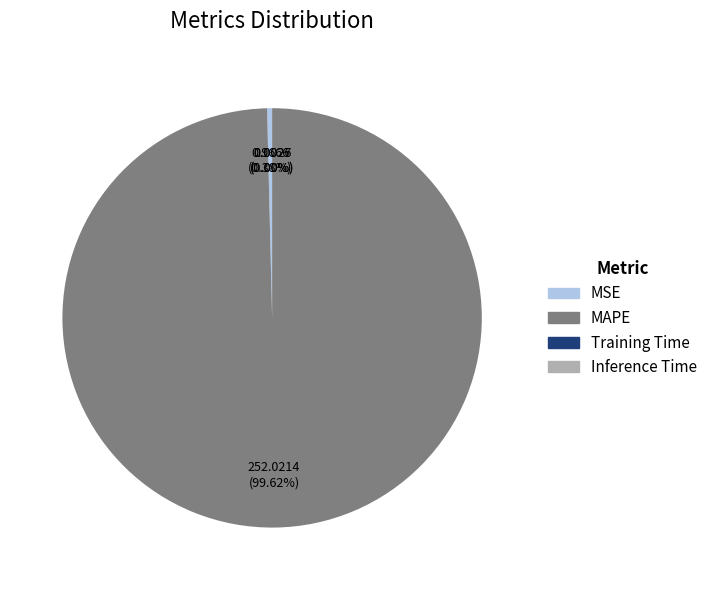

Is there a majority slice in this chart?

Yes